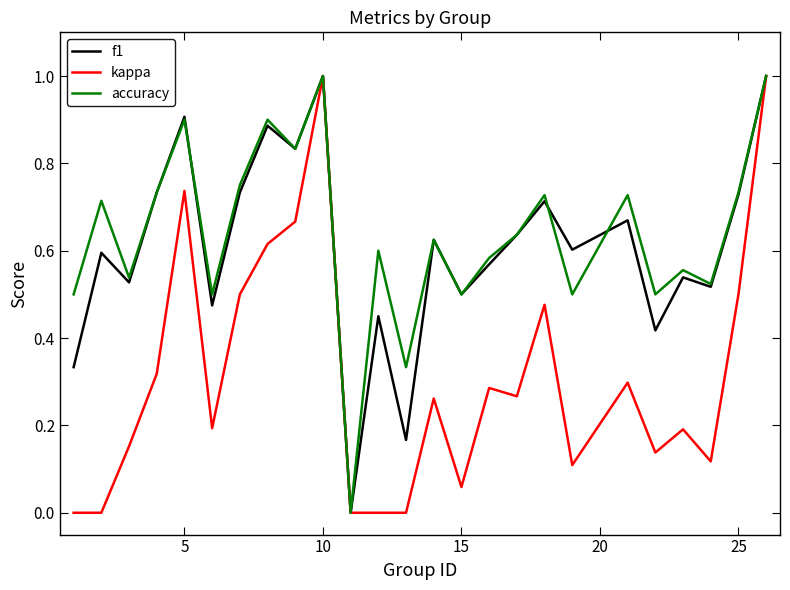

What is the highest value of the f1 series?

1.0